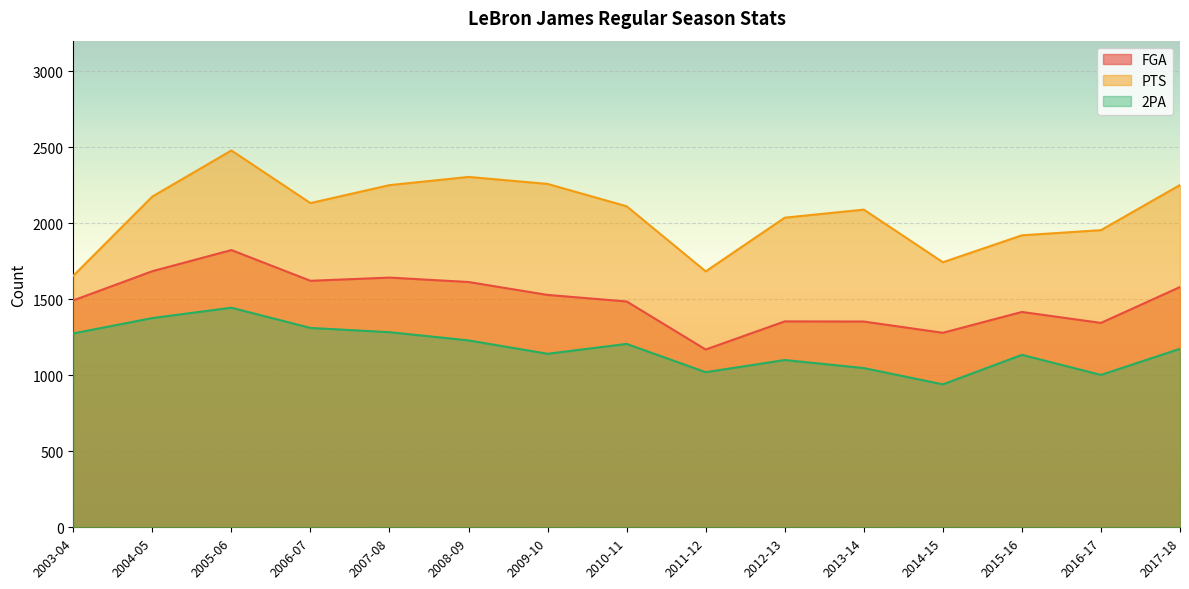

What is the sum of all PTS values?

31038